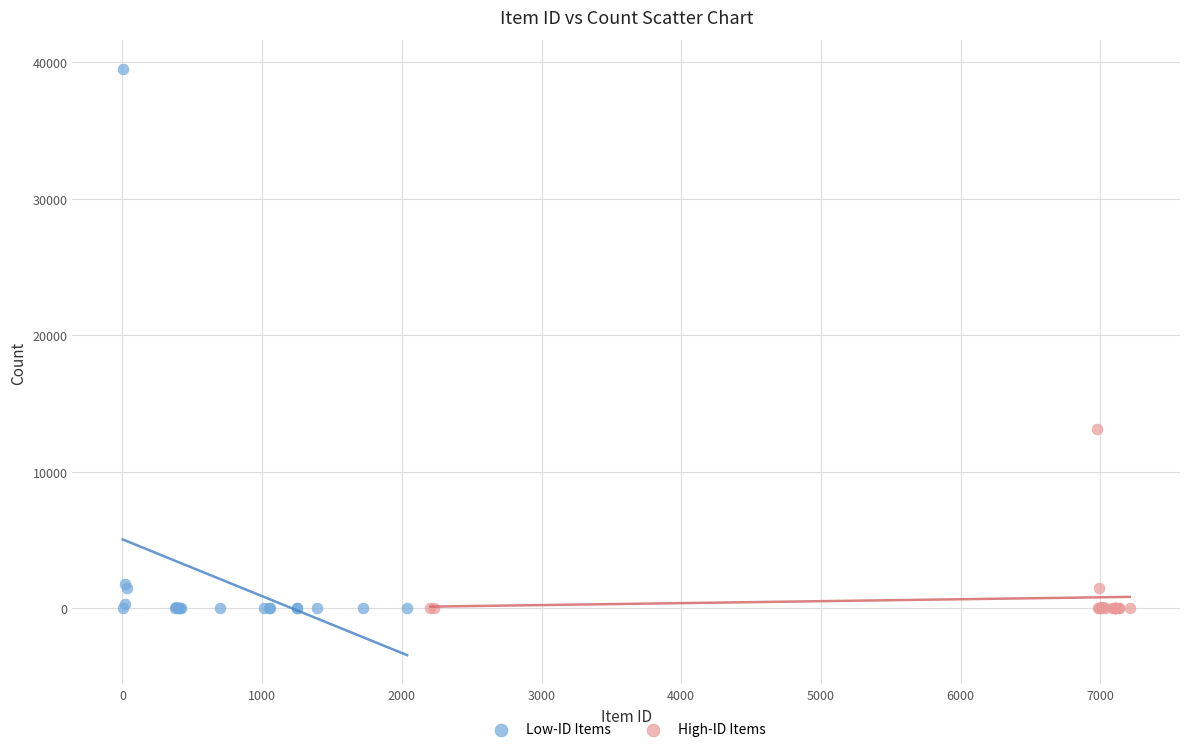

Which series reaches the maximum Y coordinate?

Low-ID Items